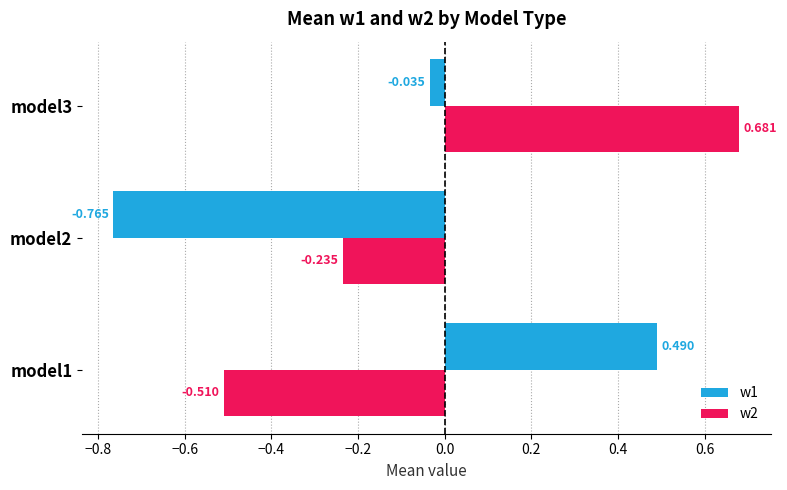

Is the value of w2 at model2 greater than the value of w1 at model2?

Yes